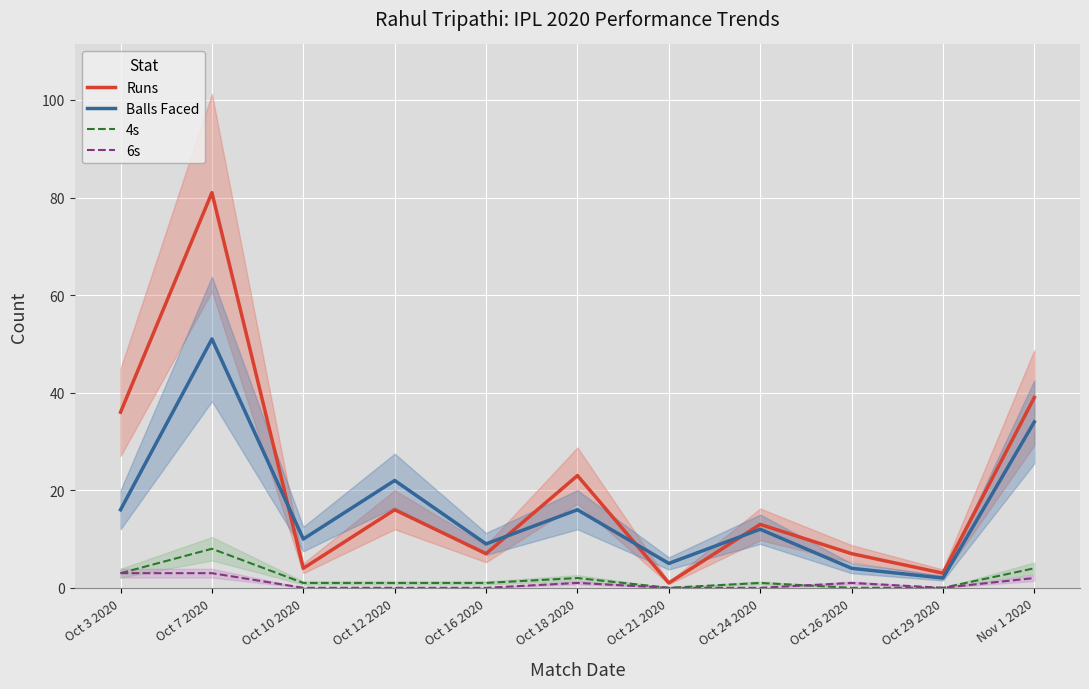

Which series changed the most between Oct 10 2020 and Oct 29 2020?

Balls Faced